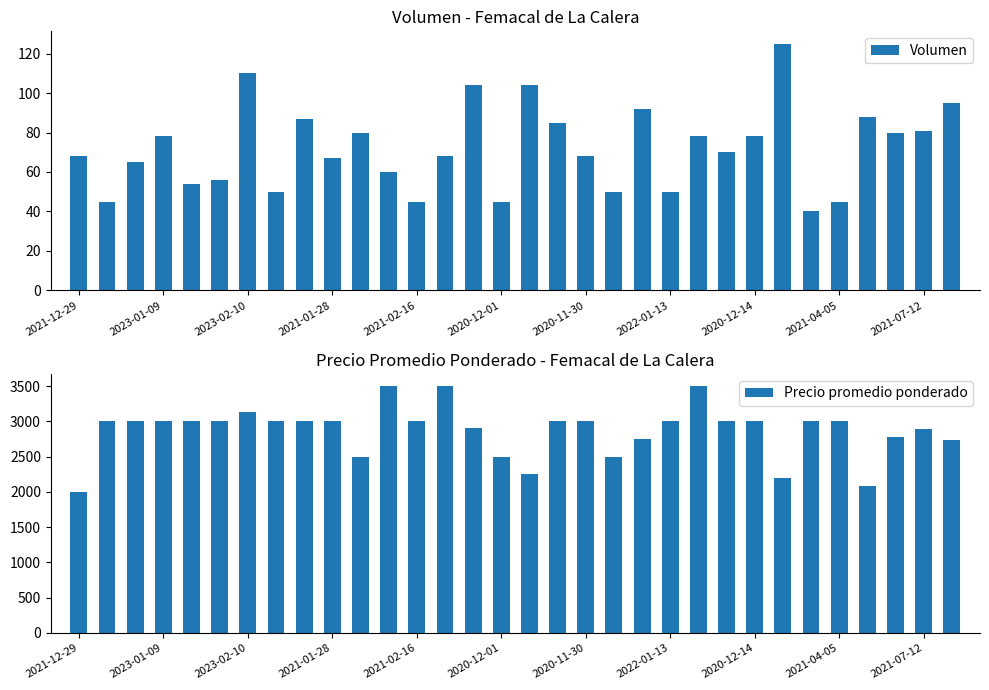

Is it true that Volumen equals 45 at 2021-04-05?

True